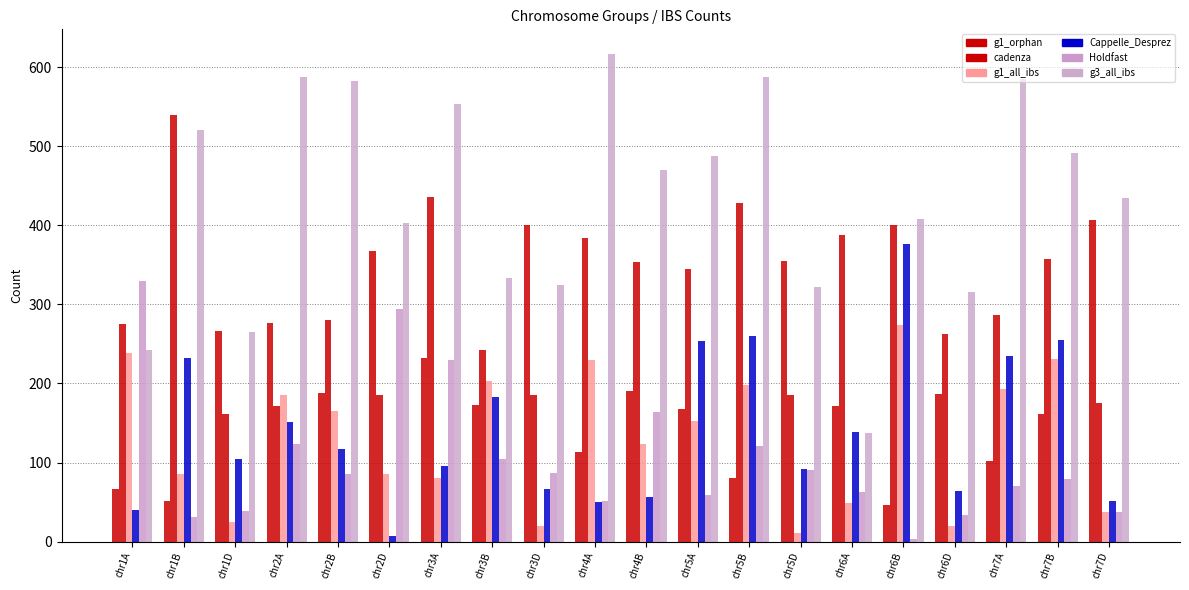

Is the value of g1_orphan at chr3D greater than the value of g3_all_ibs at chr7B?

No